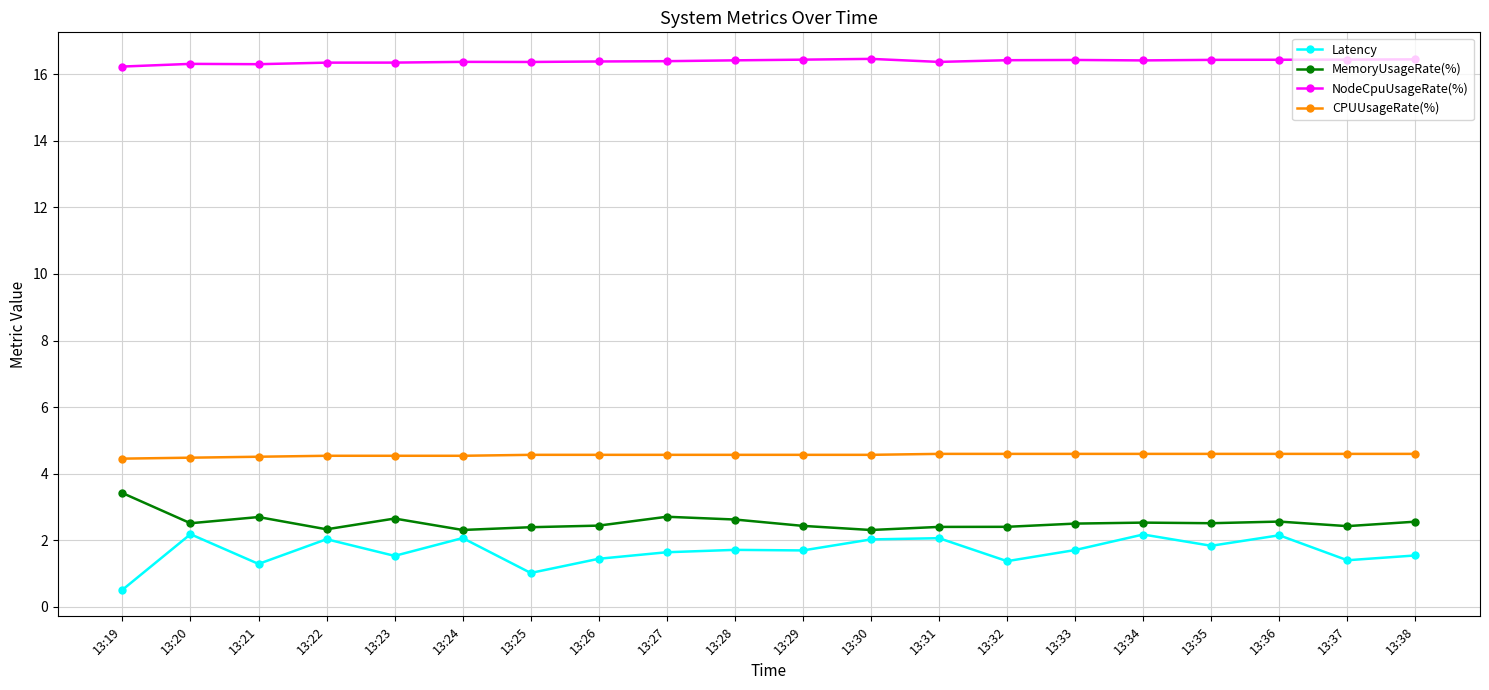

What is the value of the CPUUsageRate(%) point at the 11th from the left?

4.6